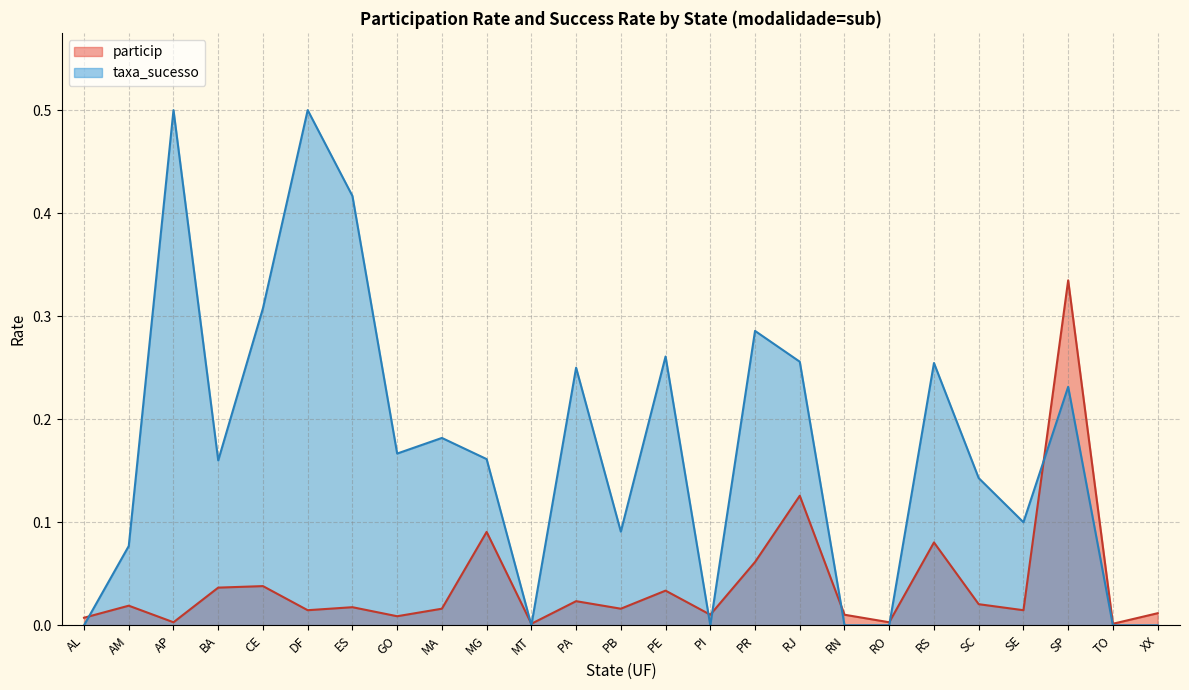

What is the value of the particip point at the 16th from the left?

0.1